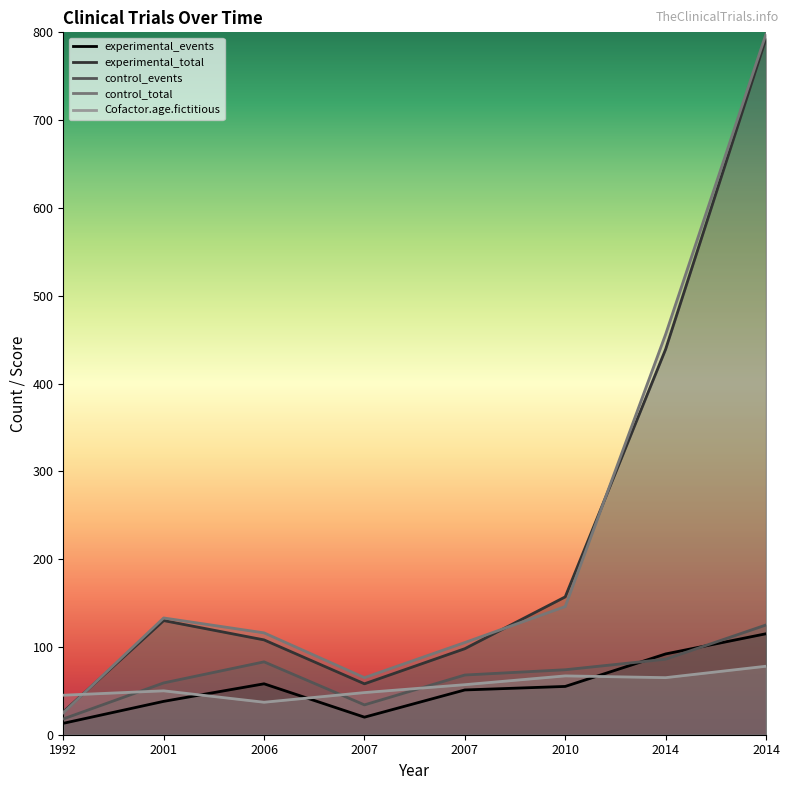

The value of Cofactor.age.fictitious at 2007 is 57. True or false?

True